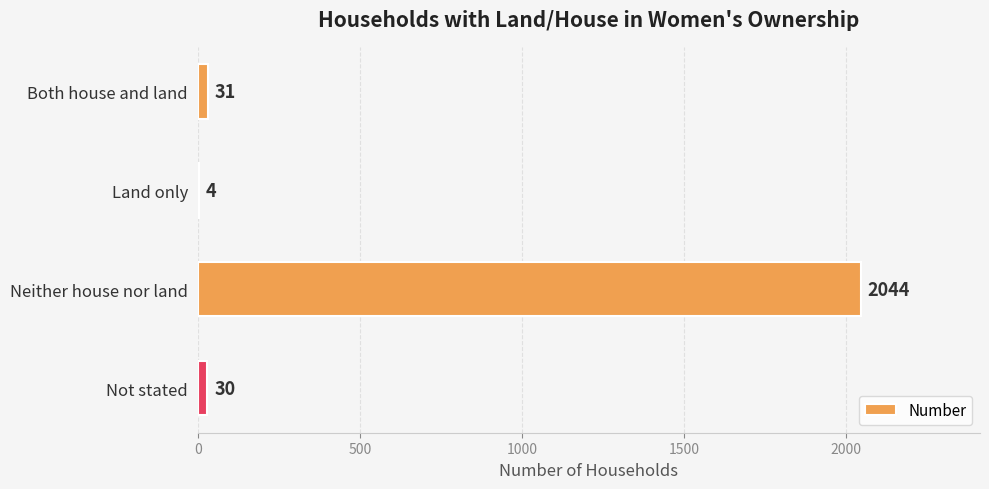

How many data points does each series have?

4